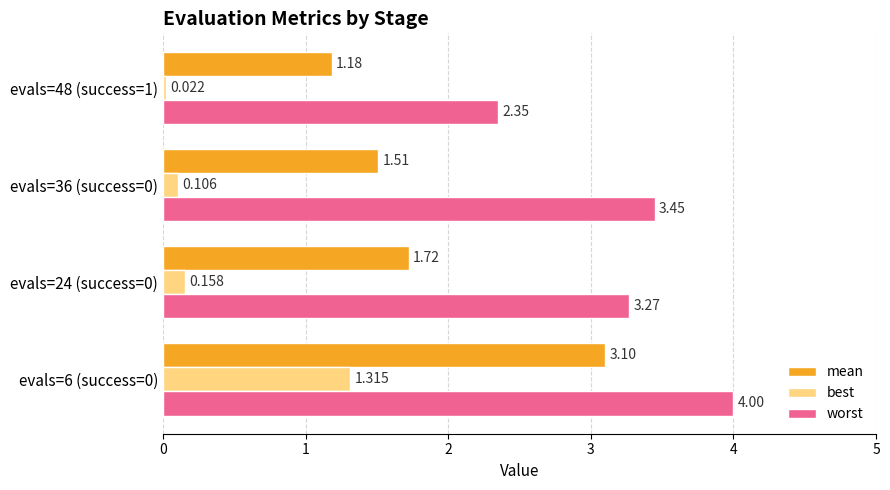

How many values in the worst series exceed 3?

3